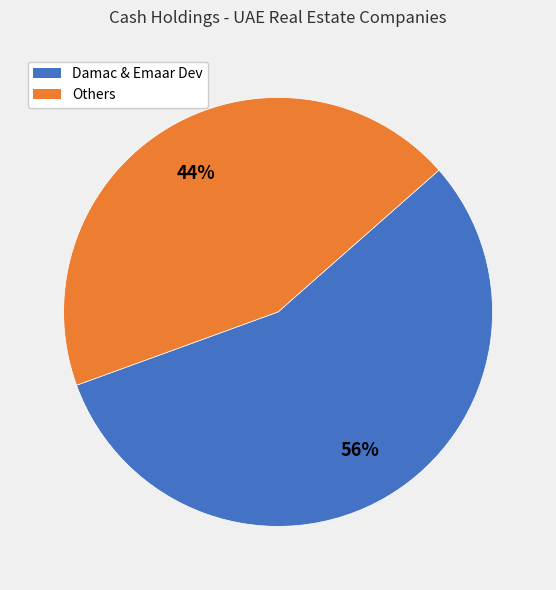

What is the smallest slice in the pie chart?

Others